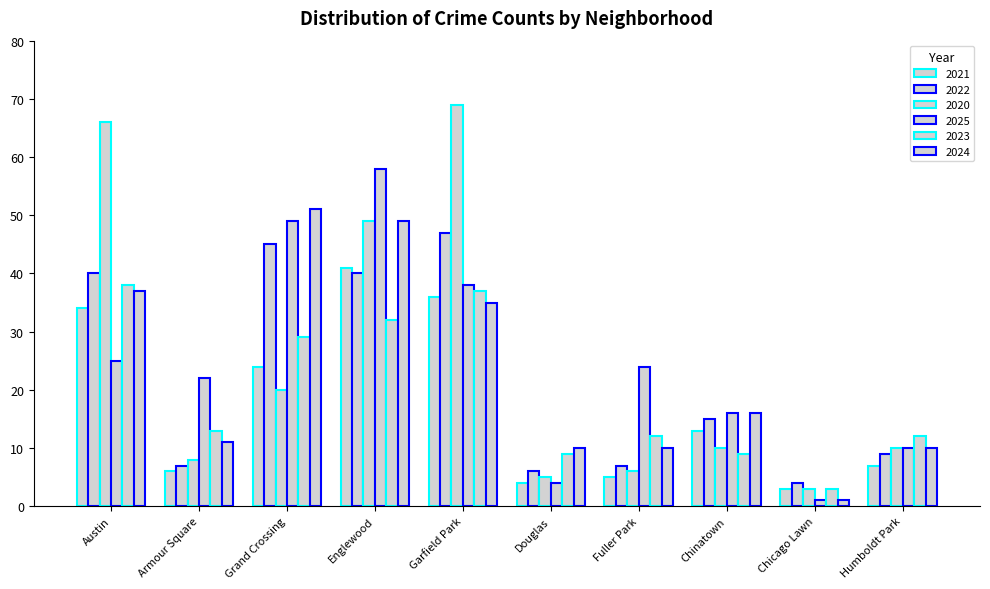

At which label is 2021 closest to 22?

Grand Crossing